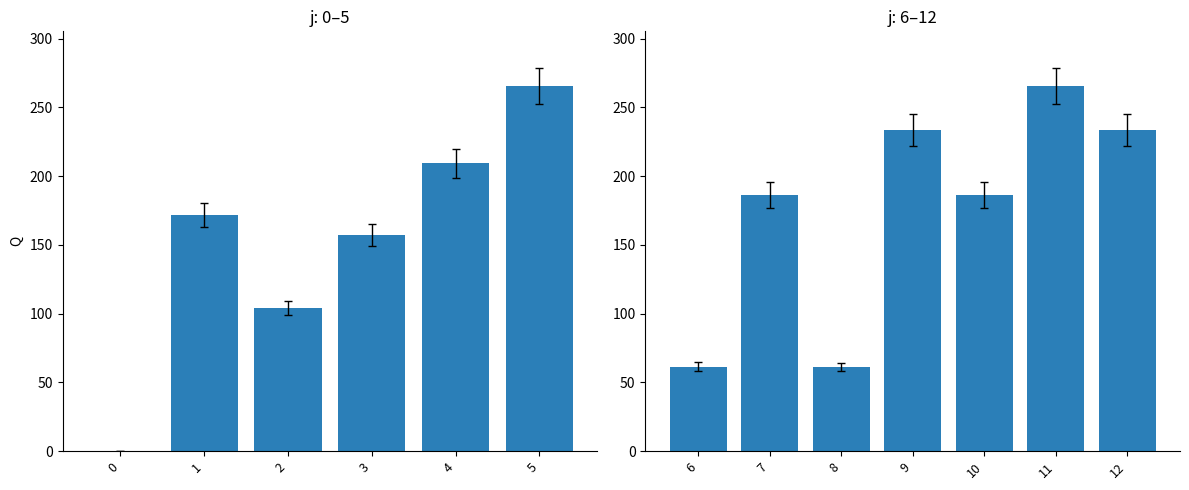

Where is the data nearest to the value 132?

3